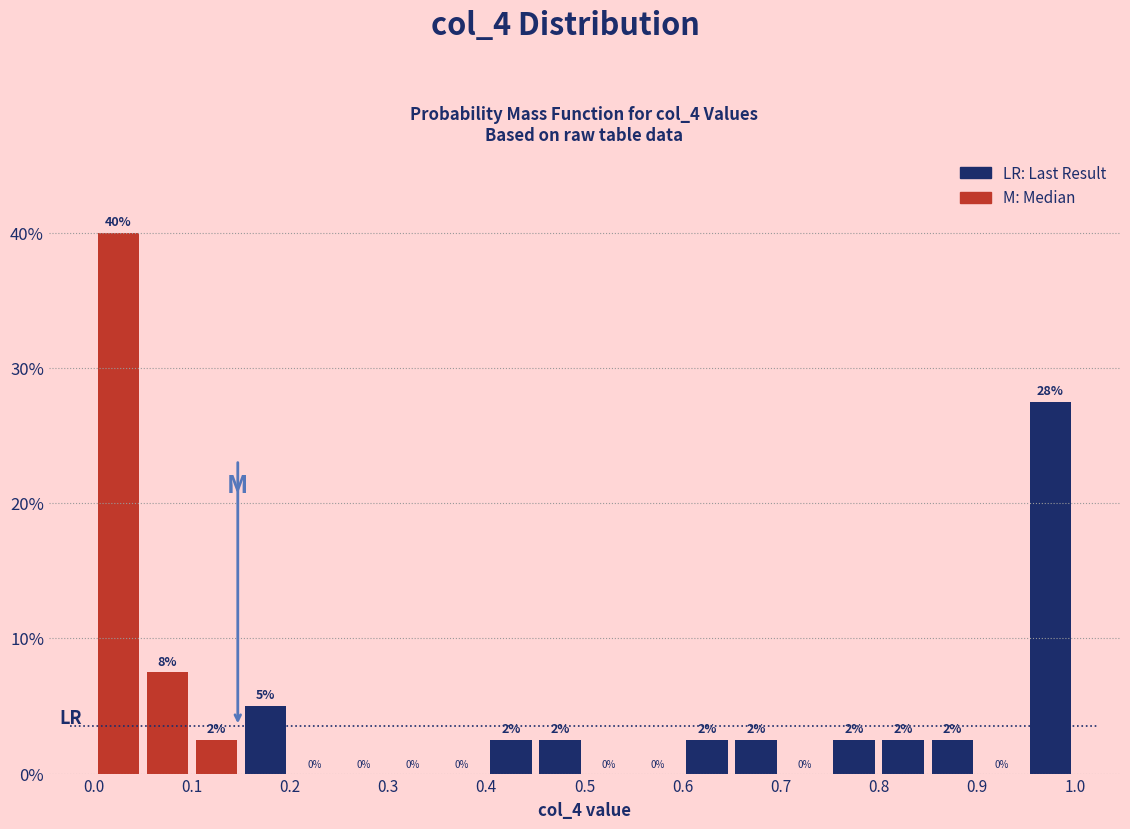

Which range on the x-axis has the tallest bar?

0.00 to 0.05